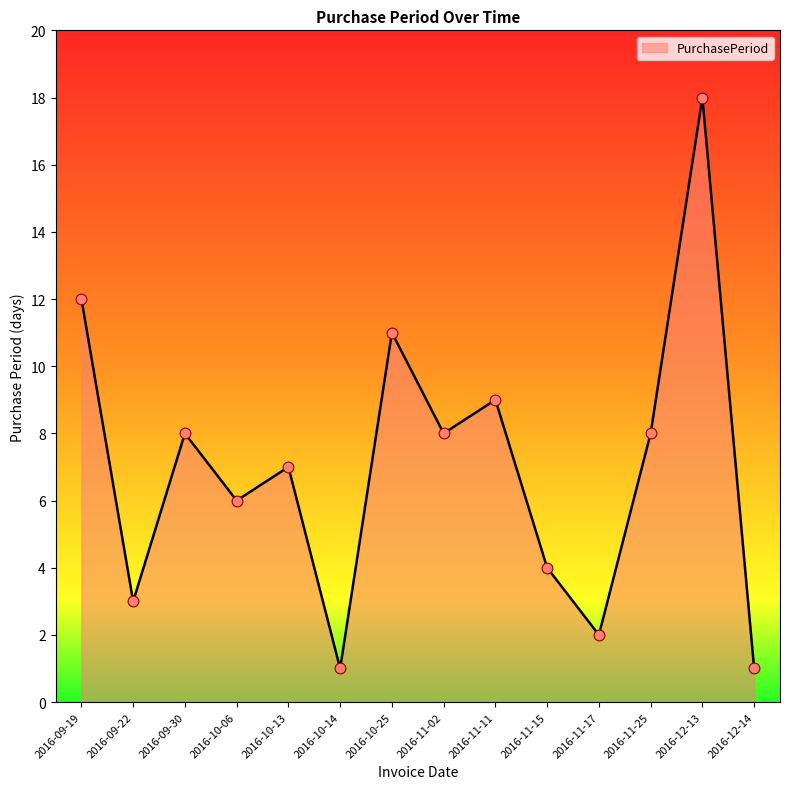

Which has a higher value, 2016-11-02 or 2016-12-13?

2016-12-13